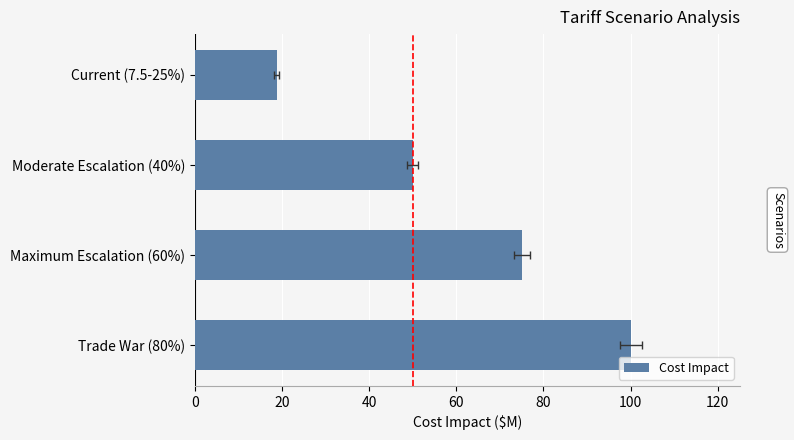

Does the chart contain stacked bars?

No